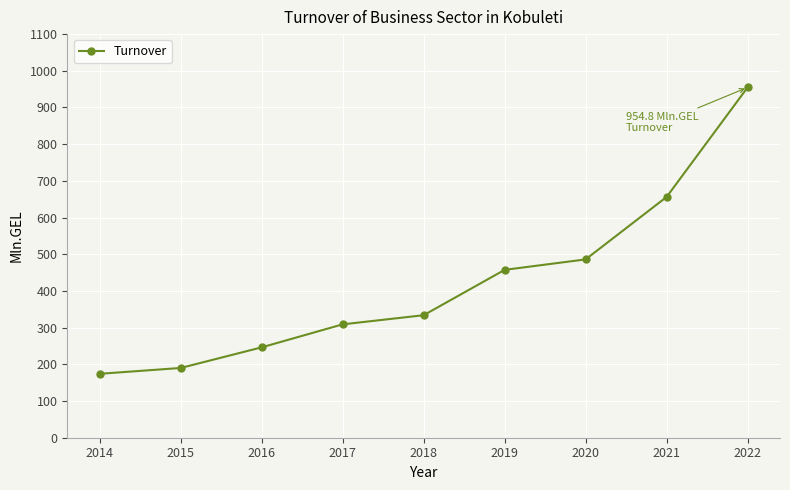

Reading right to left, what are all the values shown in this chart?

954.8	656.2	486.0	457.5	333.9	309.0	246.3	190.1	174.2